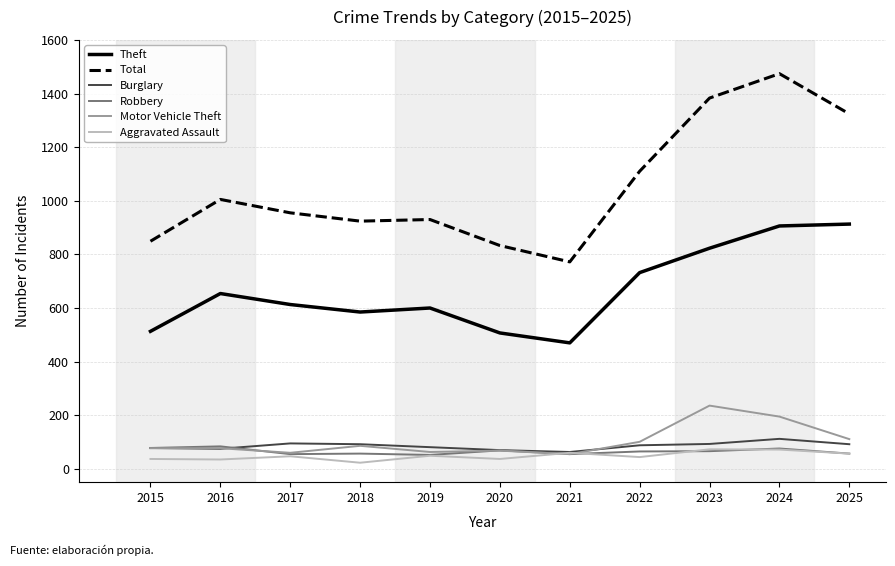

True or false: Robbery and Total cross at least once.

False